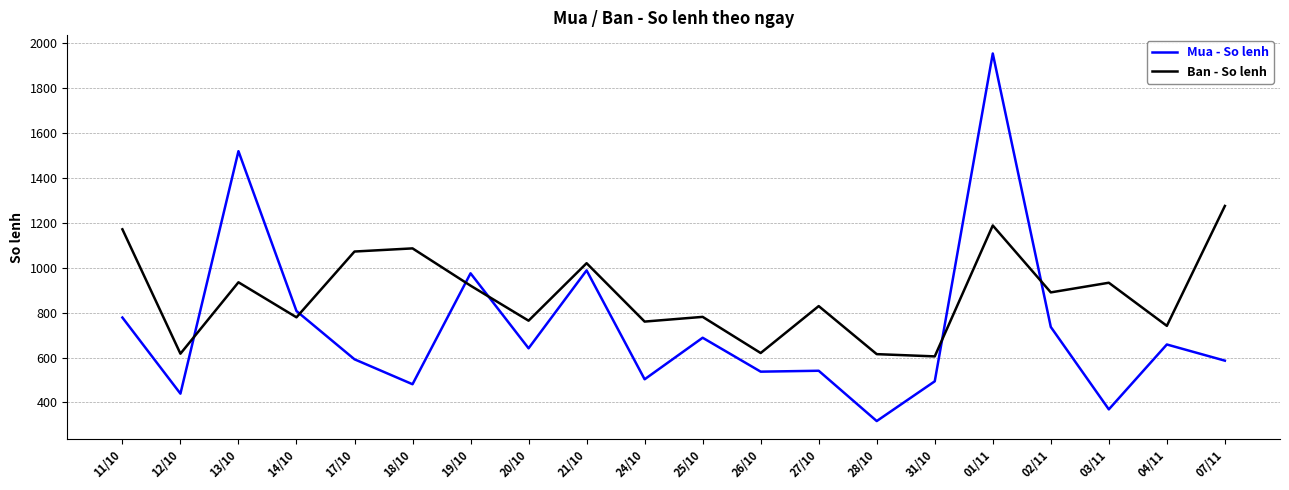

Which category has the lowest value across all series?

28/10